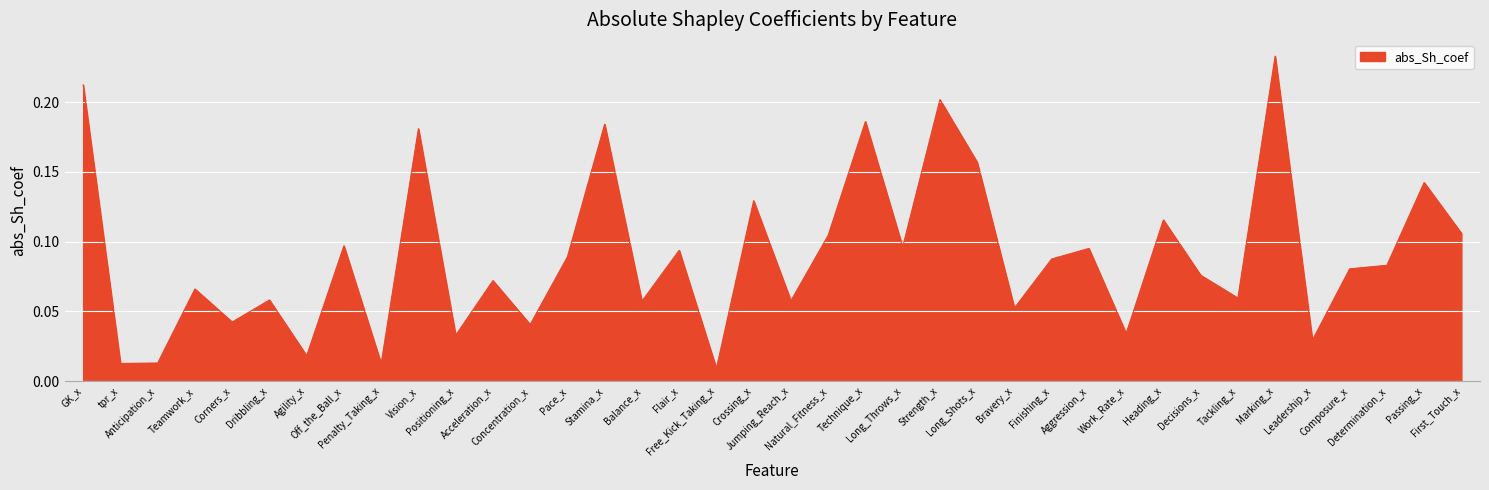

Rank the categories by value from highest to lowest.

Marking_x, GK_x, Strength_x, Technique_x, Stamina_x, Vision_x, Long_Shots_x, Passing_x, Crossing_x, Heading_x, First_Touch_x, Natural_Fitness_x, Off_the_Ball_x, Long_Throws_x, Aggression_x, Flair_x, Pace_x, Finishing_x, Determination_x, Composure_x, Decisions_x, Acceleration_x, Teamwork_x, Tackling_x, Dribbling_x, Jumping_Reach_x, Balance_x, Bravery_x, Corners_x, Concentration_x, Work_Rate_x, Positioning_x, Leadership_x, Agility_x, Anticipation_x, tpr_x, Penalty_Taking_x, Free_Kick_Taking_x